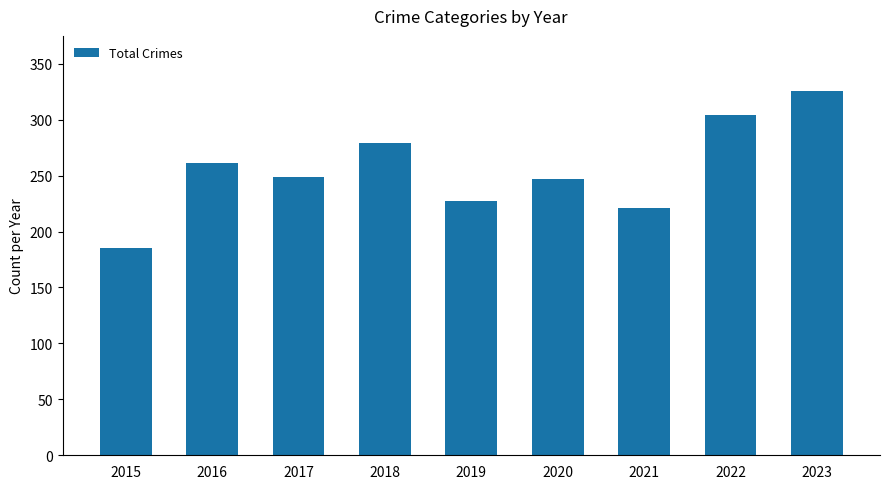

How many data points are less than 249?

4